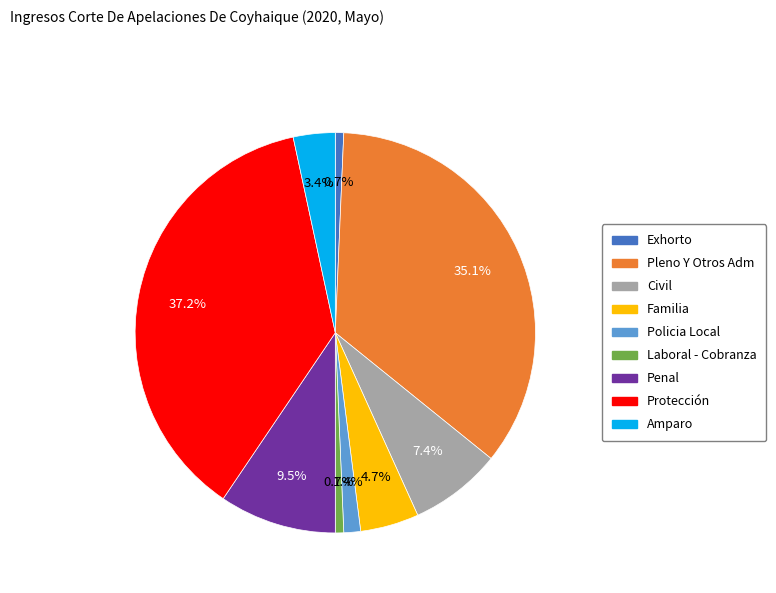

How many slices are in this pie chart?

9